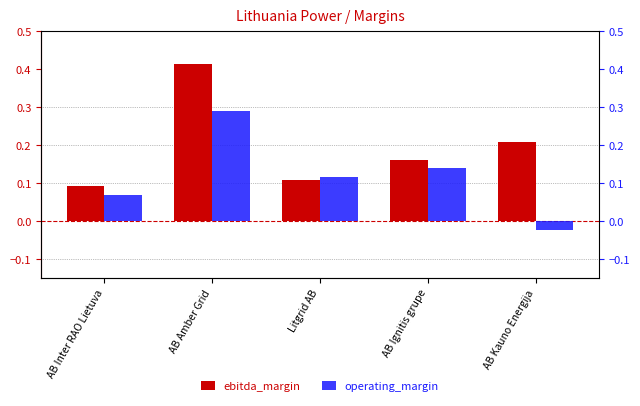

Which series has the largest total across all categories?

ebitda_margin